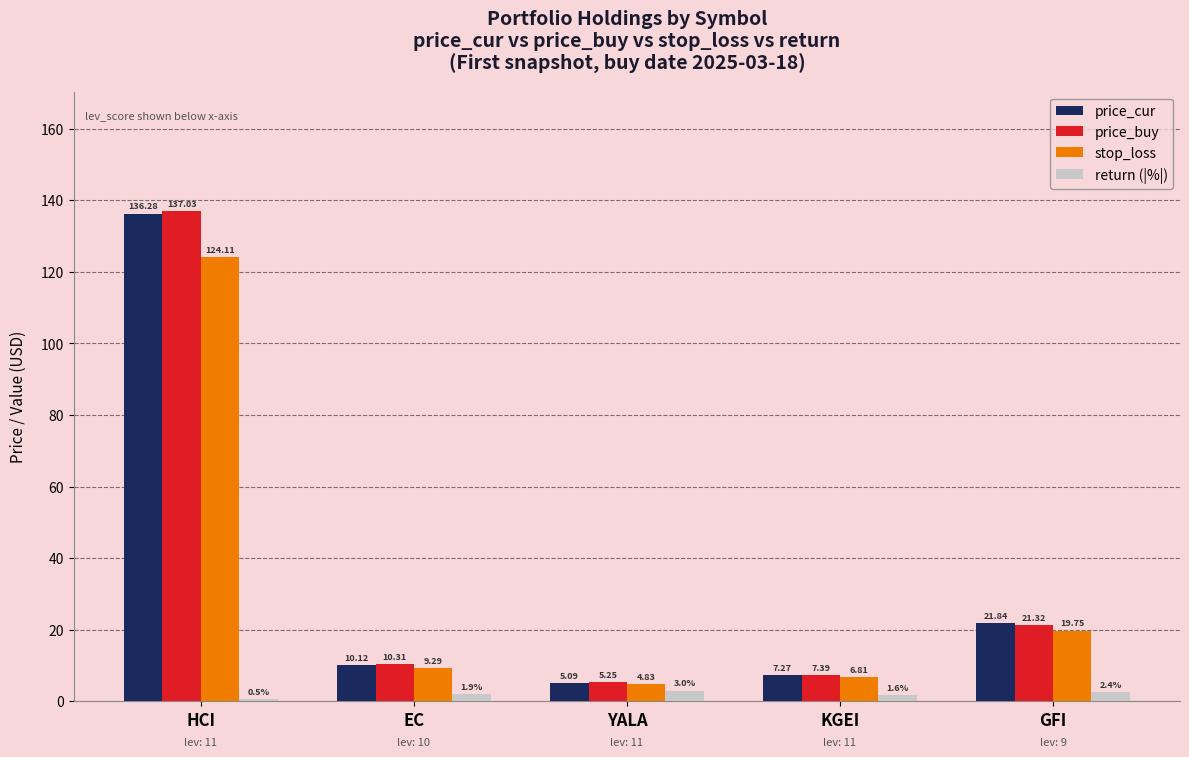

Which series changed the most between EC and YALA?

price_buy